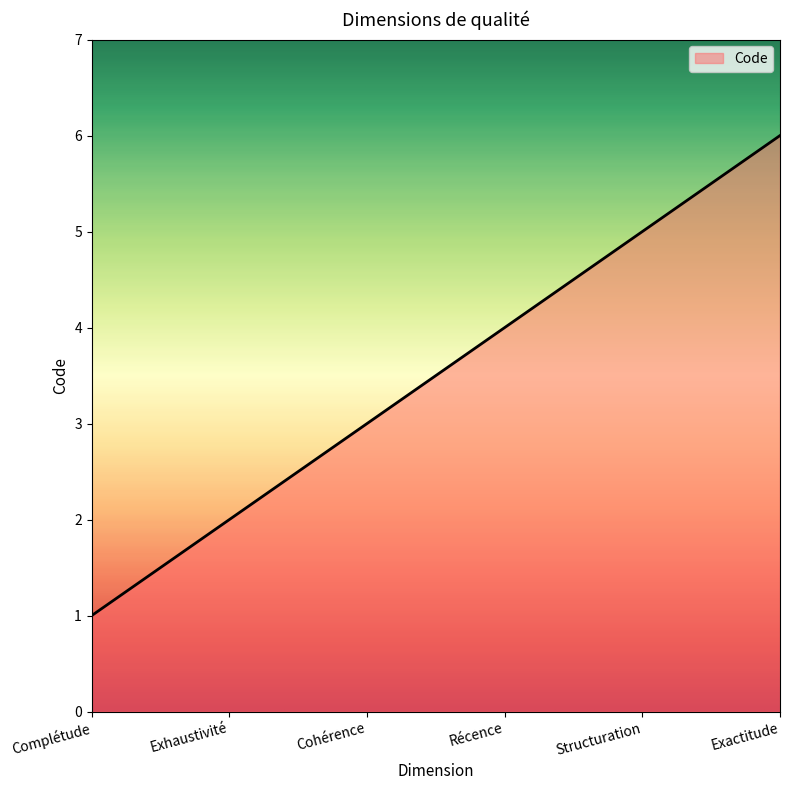

Between Cohérence and Exhaustivité, which is larger?

Cohérence